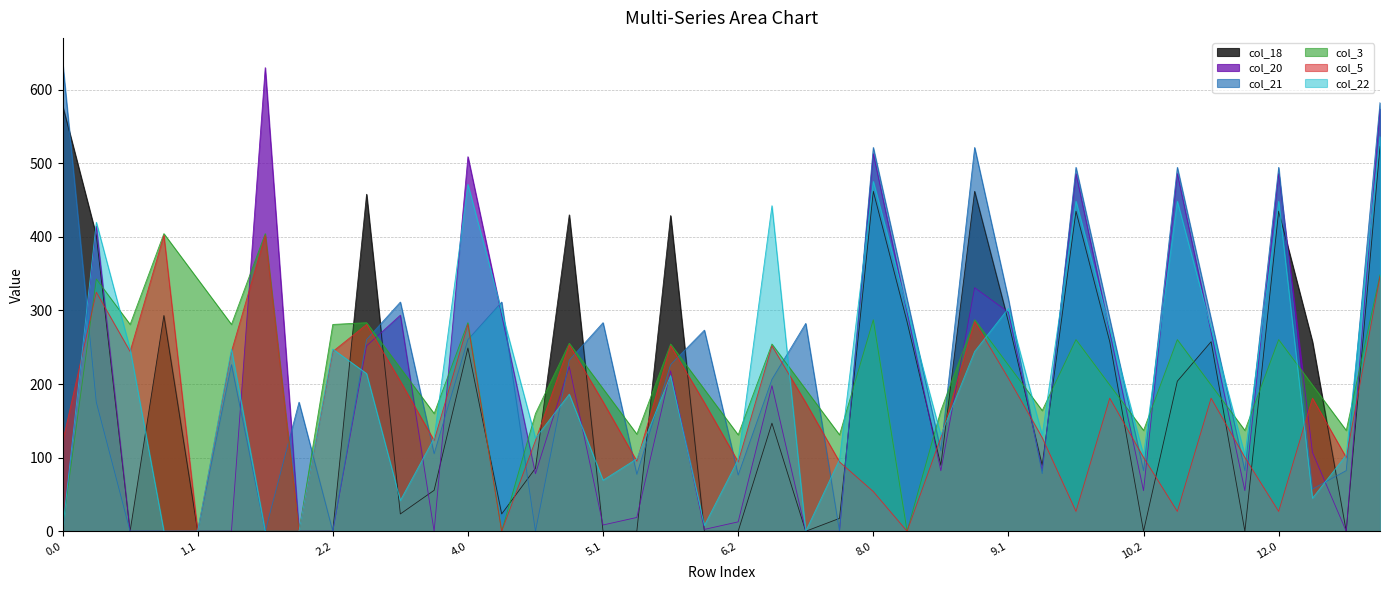

Where is the first local maximum for col_21?

1.2